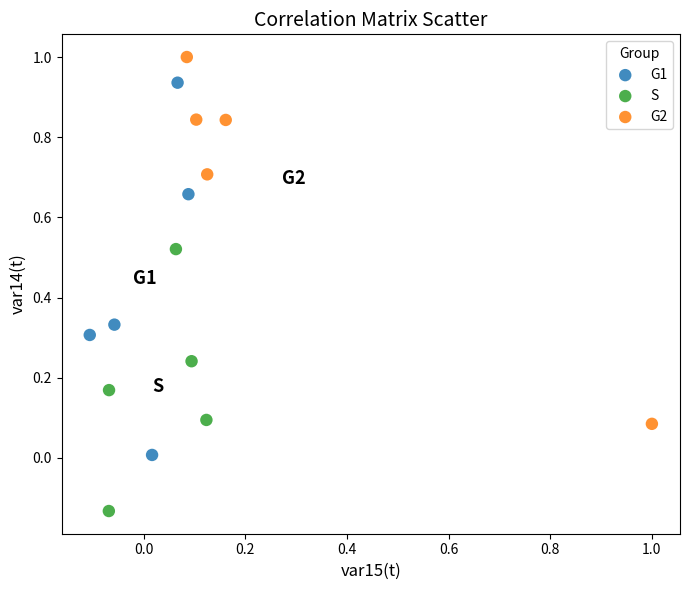

Which series reaches the minimum Y coordinate?

S